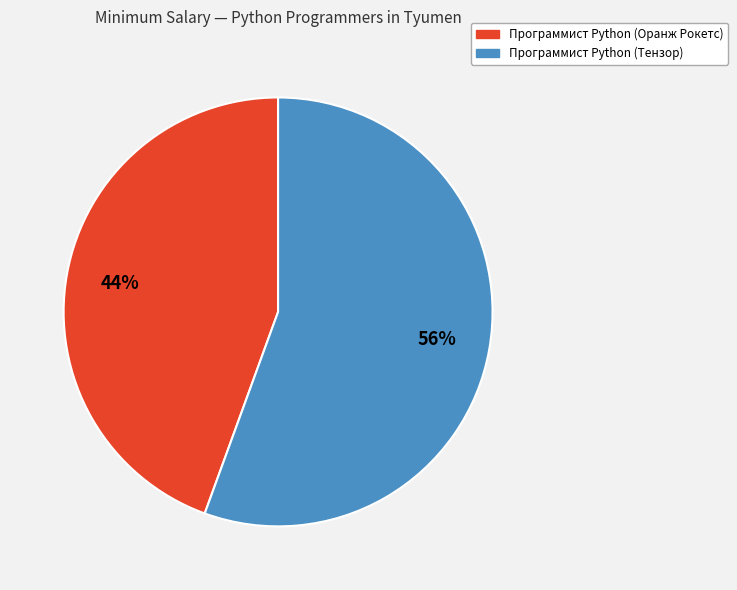

Is there any slice that represents more than half of the pie?

Yes